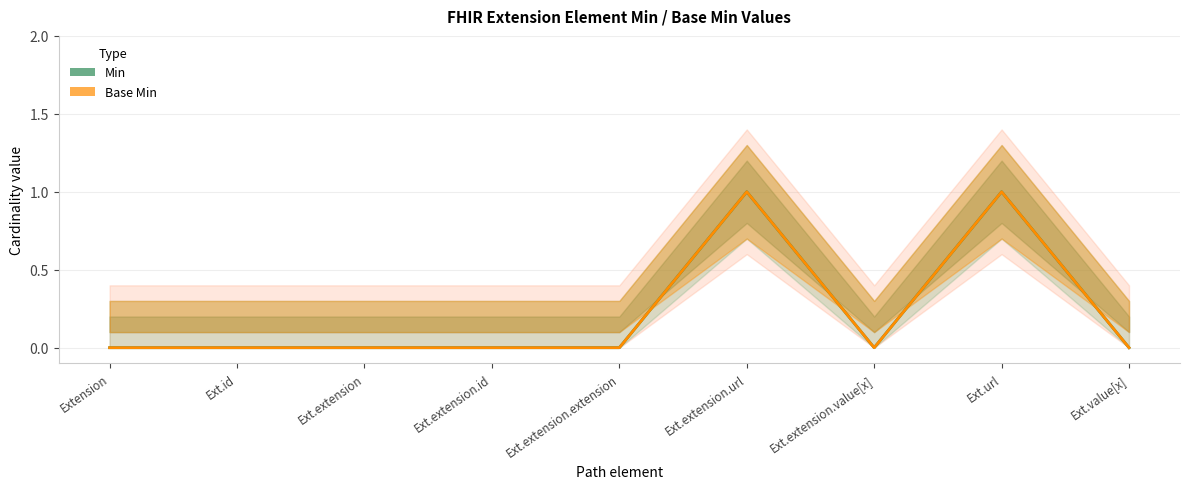

At which category does Min reach its first local peak?

Ext.extension.url